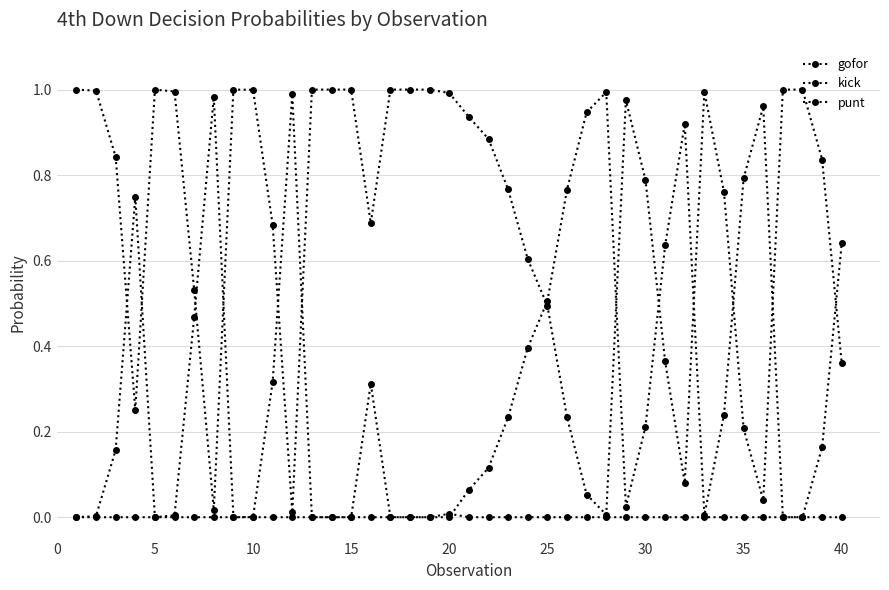

How many lines are shown in the chart?

3